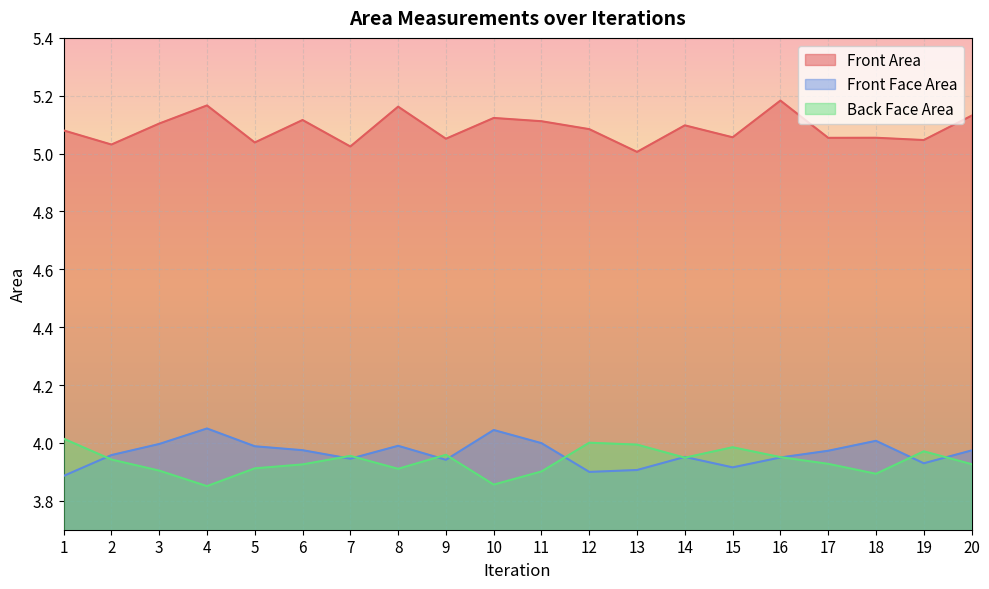

Rank the series by their maximum value, from lowest to highest.

Back Face Area, Front Face Area, Front Area